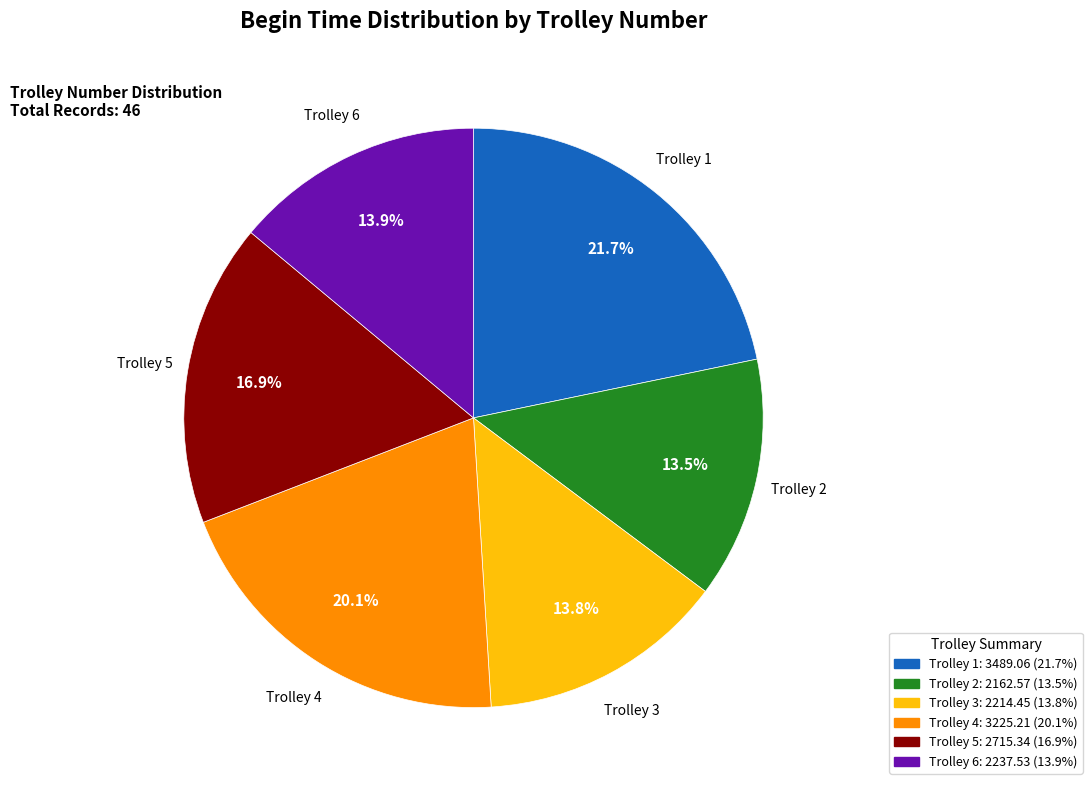

Is the sum of Trolley 6 and Trolley 4 greater than half?

No